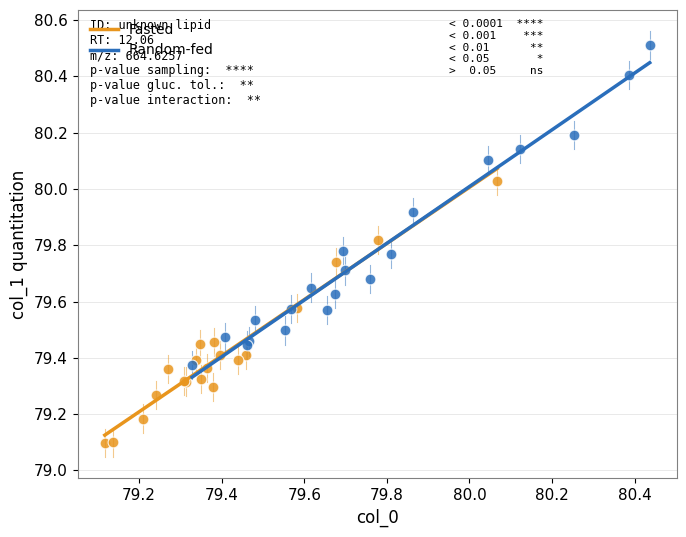

What are all the series names shown in the legend?

Fasted, Random-fed